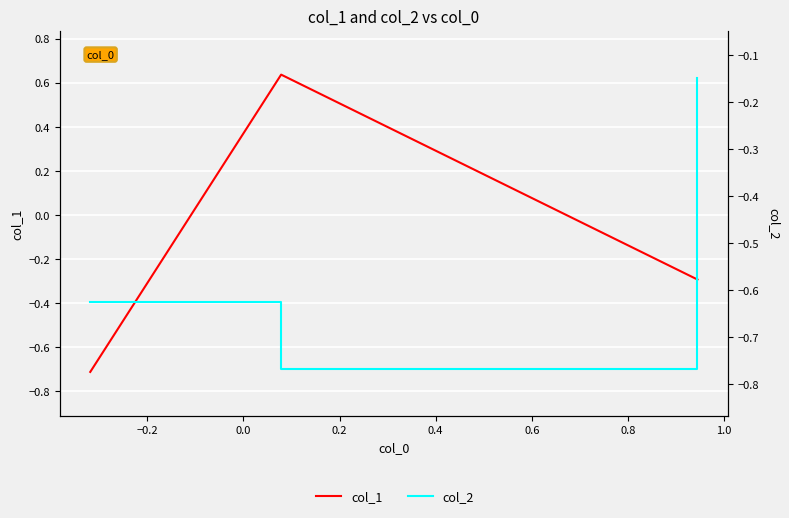

How many lines are shown in the chart?

2